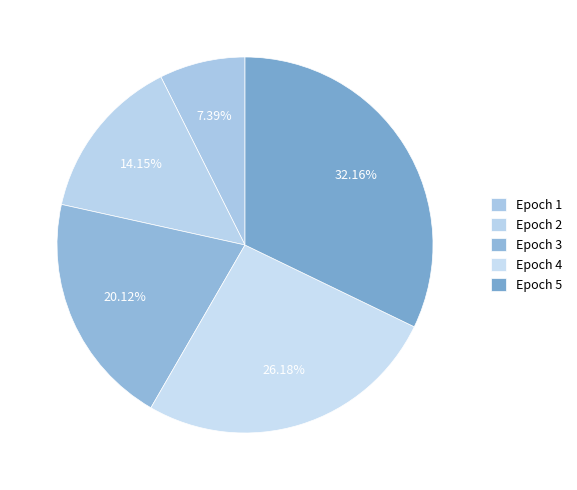

What is the ratio of the value at Epoch 2 to the value at Epoch 4?

0.5